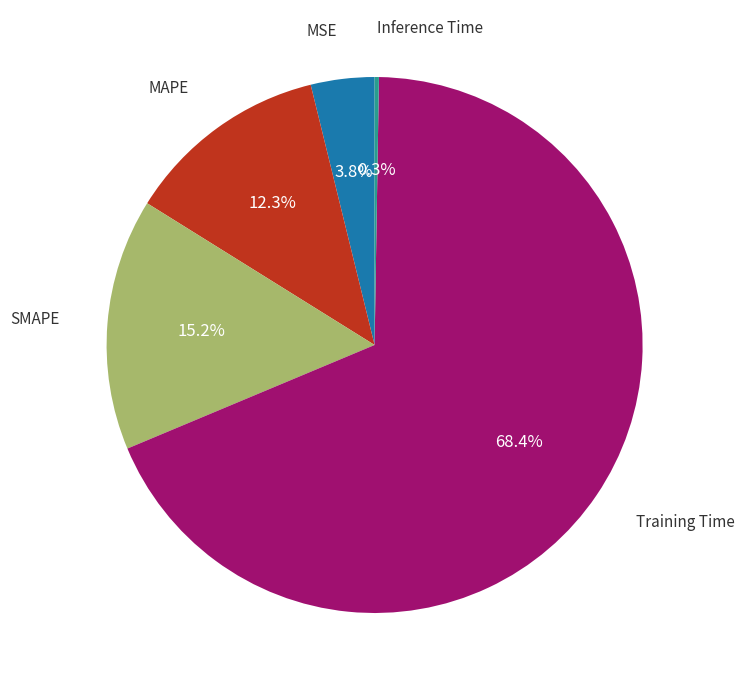

Is there any slice that represents more than half of the pie?

Yes